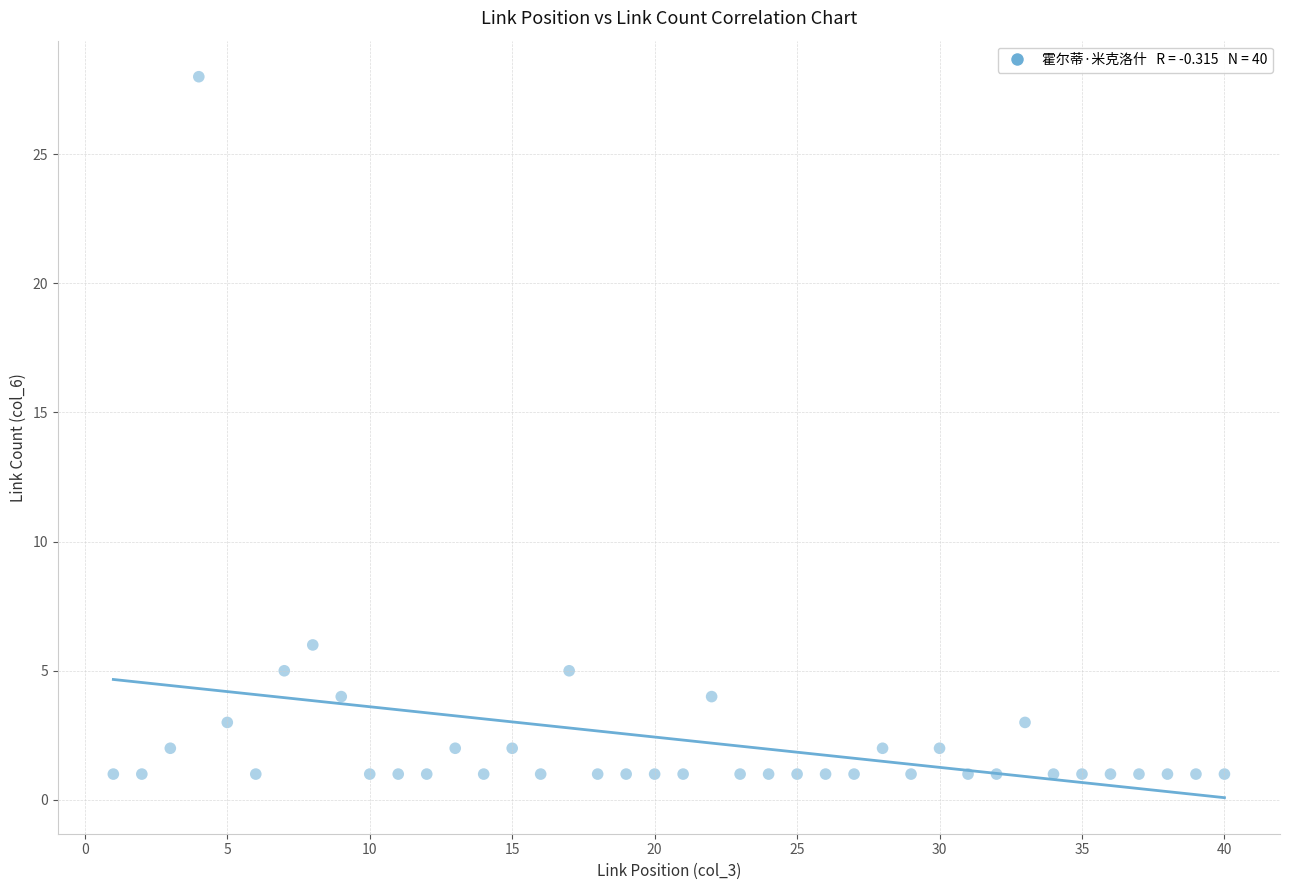

What Y value in the scatter plot is closest to 14?

6